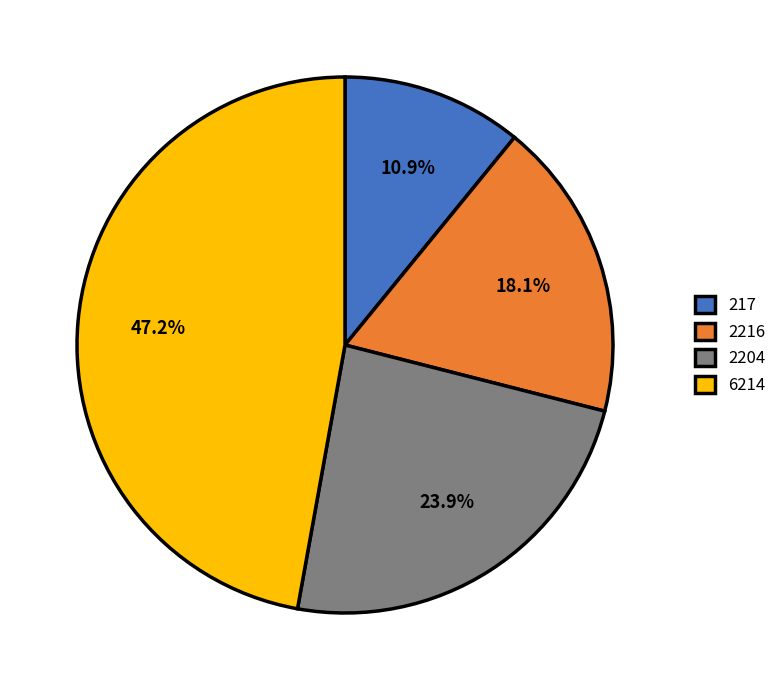

What percentage is the 2204 slice, to the nearest percent?

24%